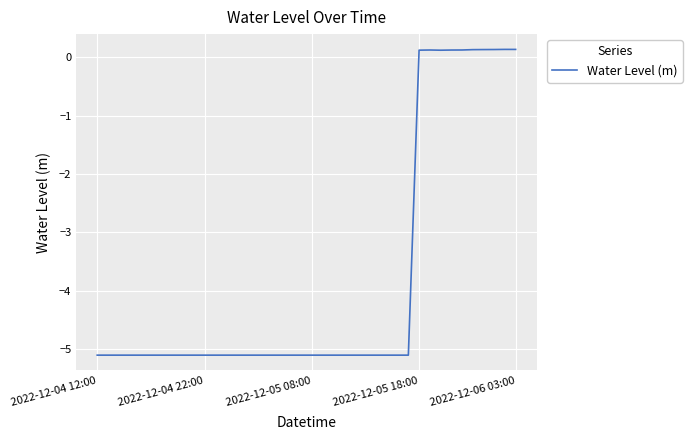

What is the smallest value displayed?

-5.1